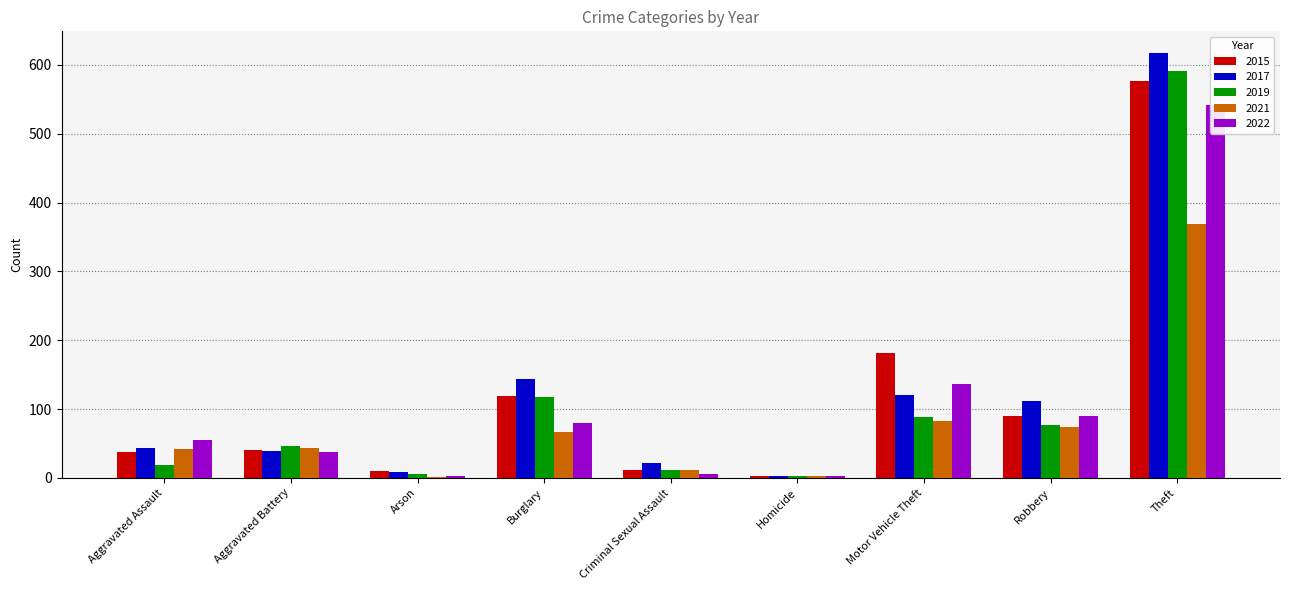

How many groups of bars are there?

9